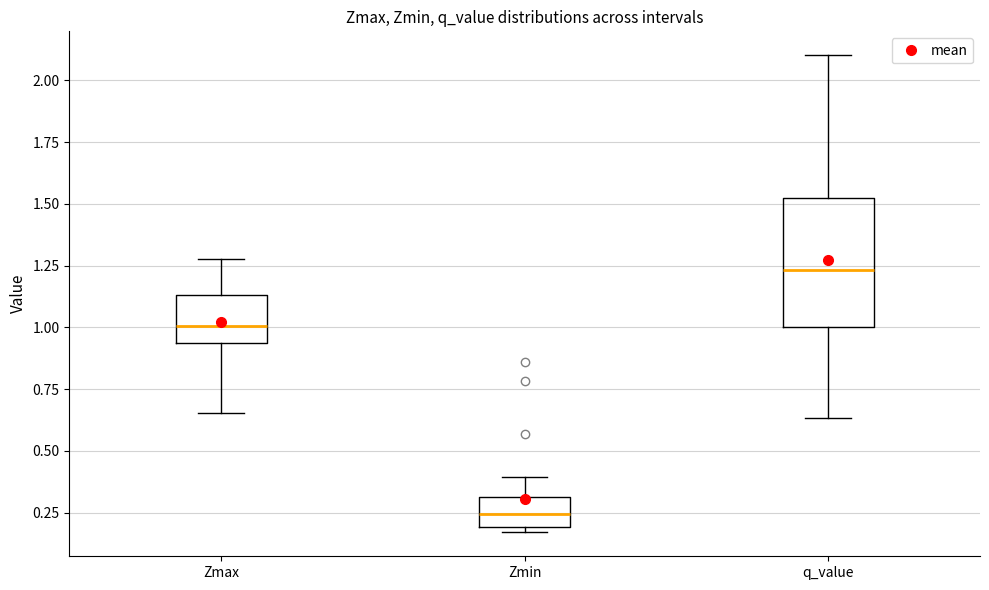

Reading left to right, transcribe this box plot: for each box, give where its median line is, the range the box spans, and where its two whiskers end, as read against the y-axis. The values are not printed on the chart, so give them approximately, as read against the axis.

Zmax: median 1.00, box 0.95 to 1.15, whiskers 0.65 to 1.30
Zmin: median 0.25, box 0.20 to 0.30, whiskers 0.15 to 0.40
q_value: median 1.25, box 1.00 to 1.50, whiskers 0.65 to 2.10